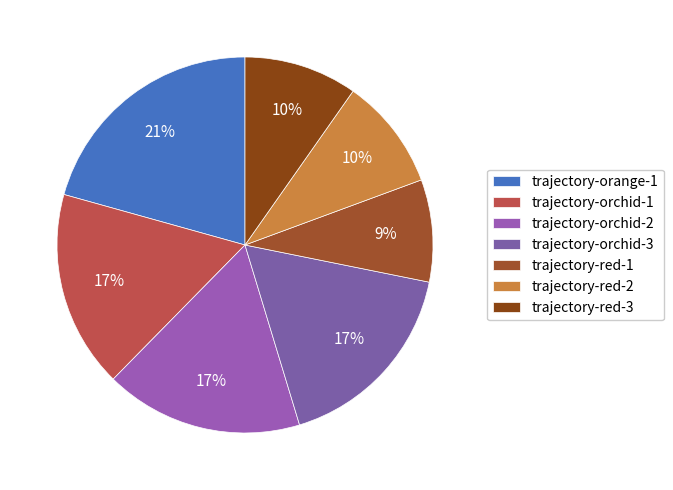

To the nearest percent, what is the difference between the largest and smallest slice percentages?

12%